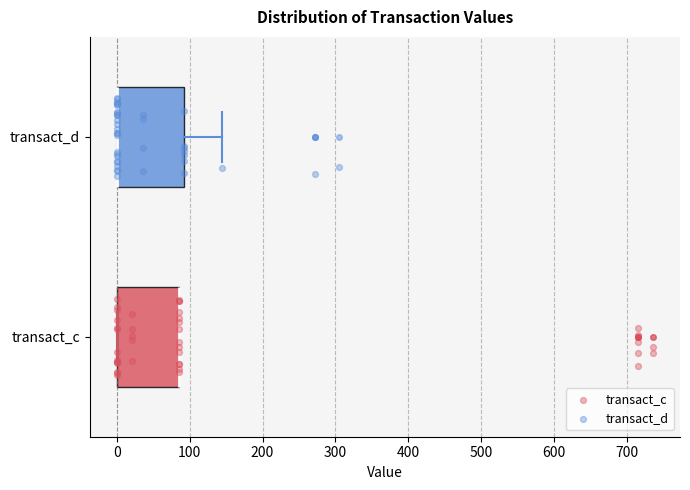

Where is the right edge of the box for transact_c on the x-axis? The values are not printed on the chart, so give them approximately, as read against the axis.

90